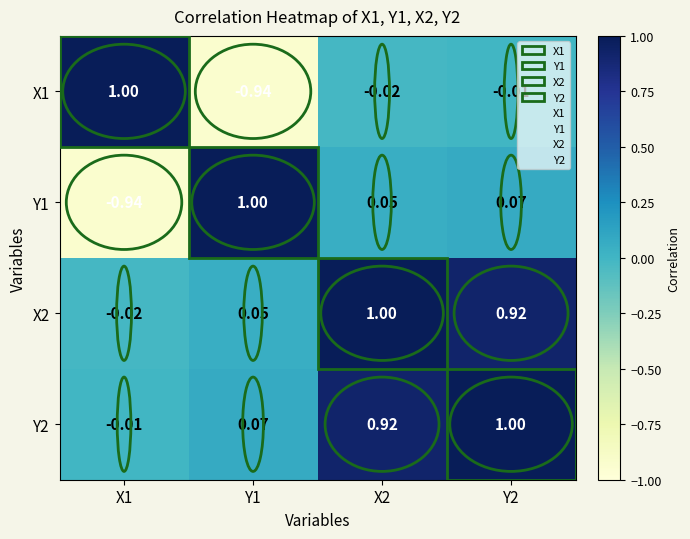

Is the value of X1 at X2 greater than the value of Y1 at Y1?

No